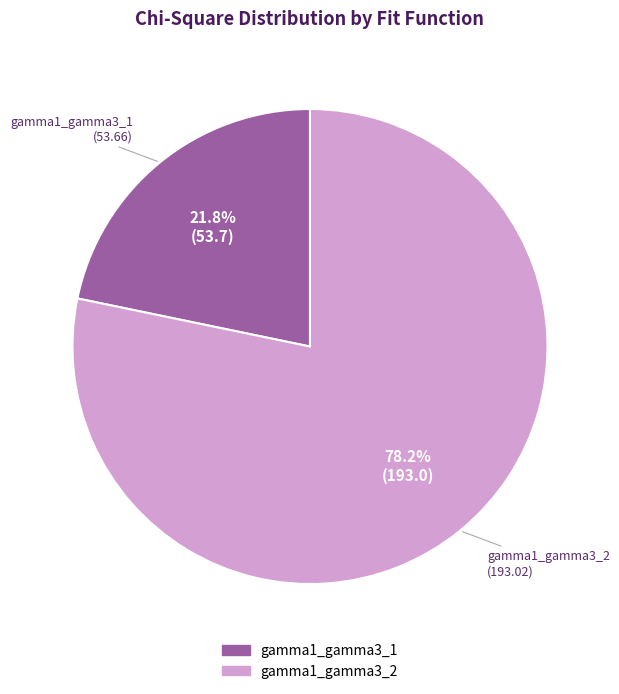

Count the number of slices in the pie.

2